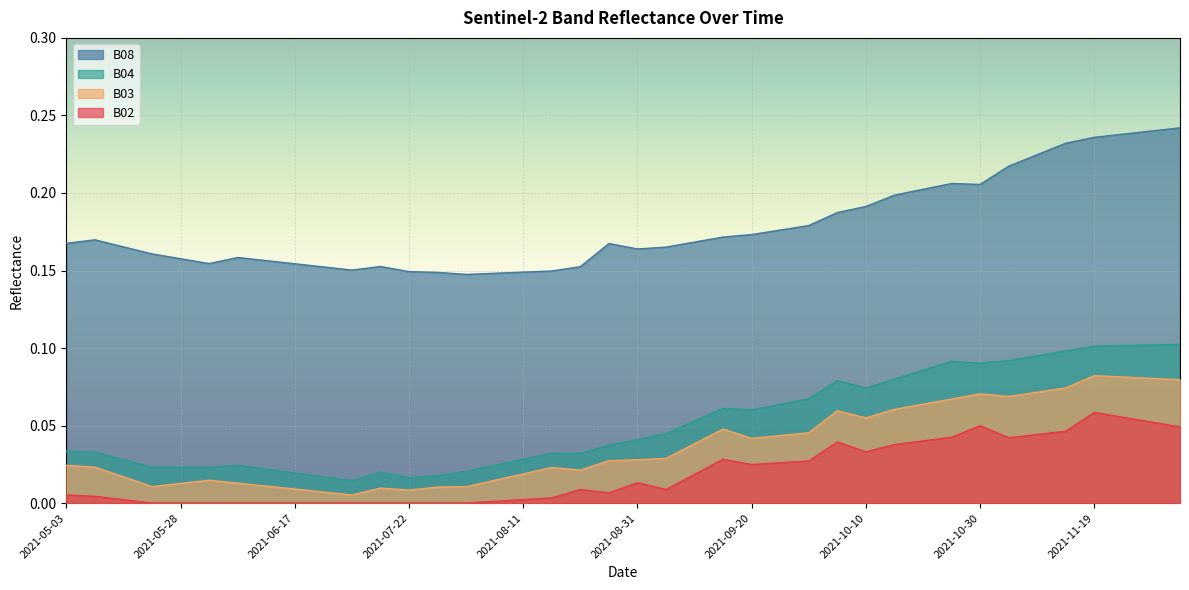

What is the difference between the second highest and second lowest values in the B02 series?

0.1